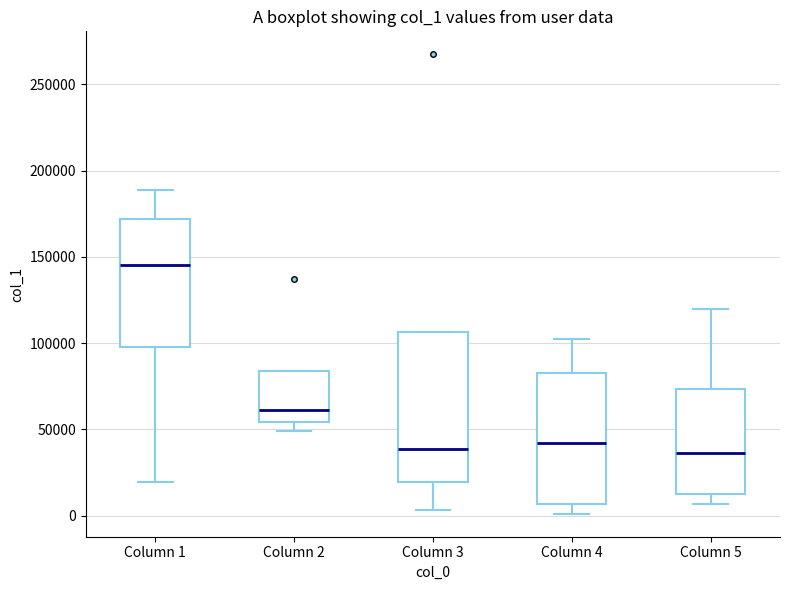

Reading left to right, transcribe this box plot: for each box, give where its median line is, the range the box spans, and where its two whiskers end, as read against the y-axis. The values are not printed on the chart, so give them approximately, as read against the axis.

Column 1: median 145000, box 100000 to 170000, whiskers 20000 to 190000
Column 2: median 60000, box 55000 to 85000, whiskers 50000 to 85000
Column 3: median 40000, box 20000 to 105000, whiskers 5000 to 105000
Column 4: median 40000, box 5000 to 80000, whiskers 0 to 100000
Column 5: median 35000, box 15000 to 75000, whiskers 5000 to 120000